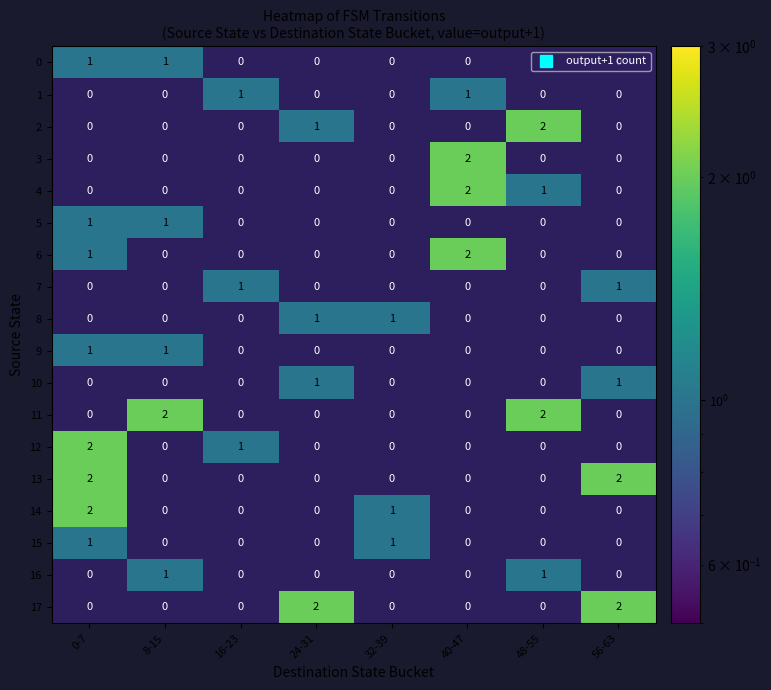

Count the number of data series in this chart.

18